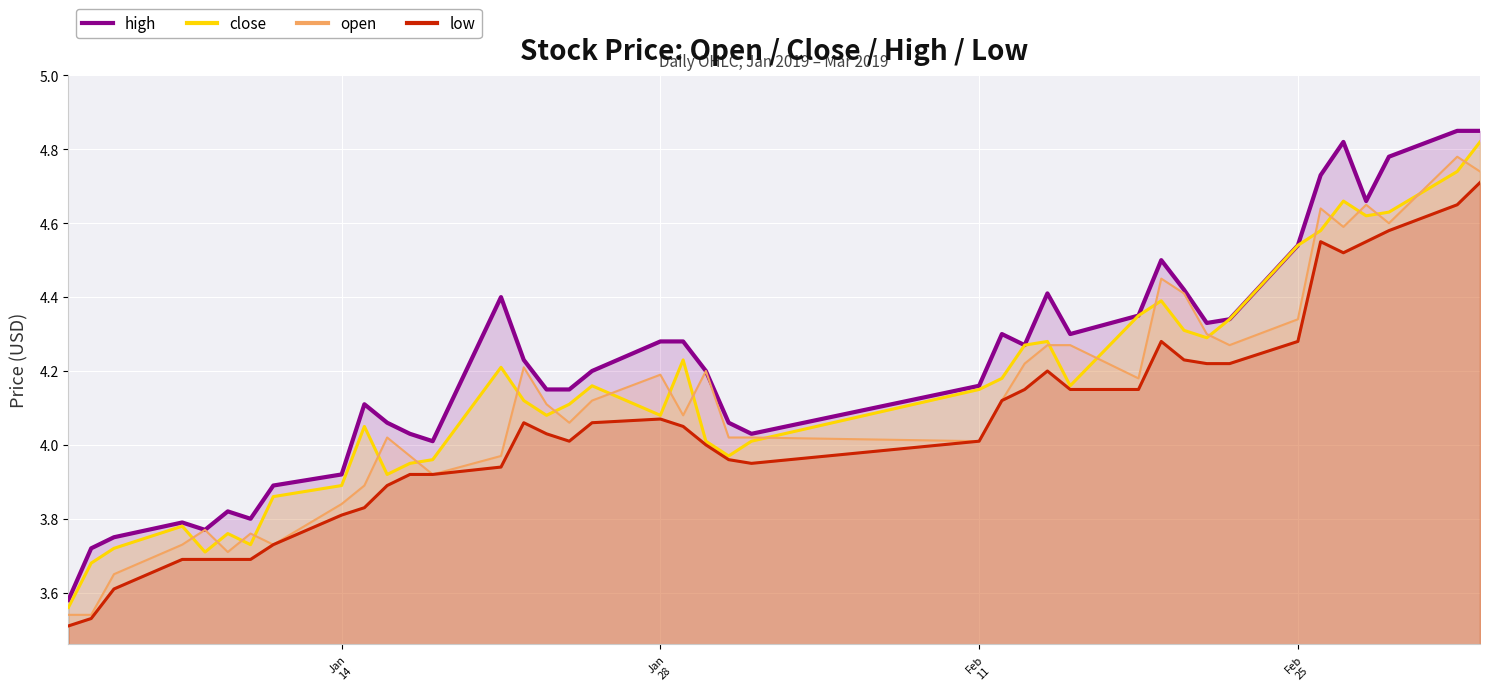

Which series has the largest total across all categories?

high